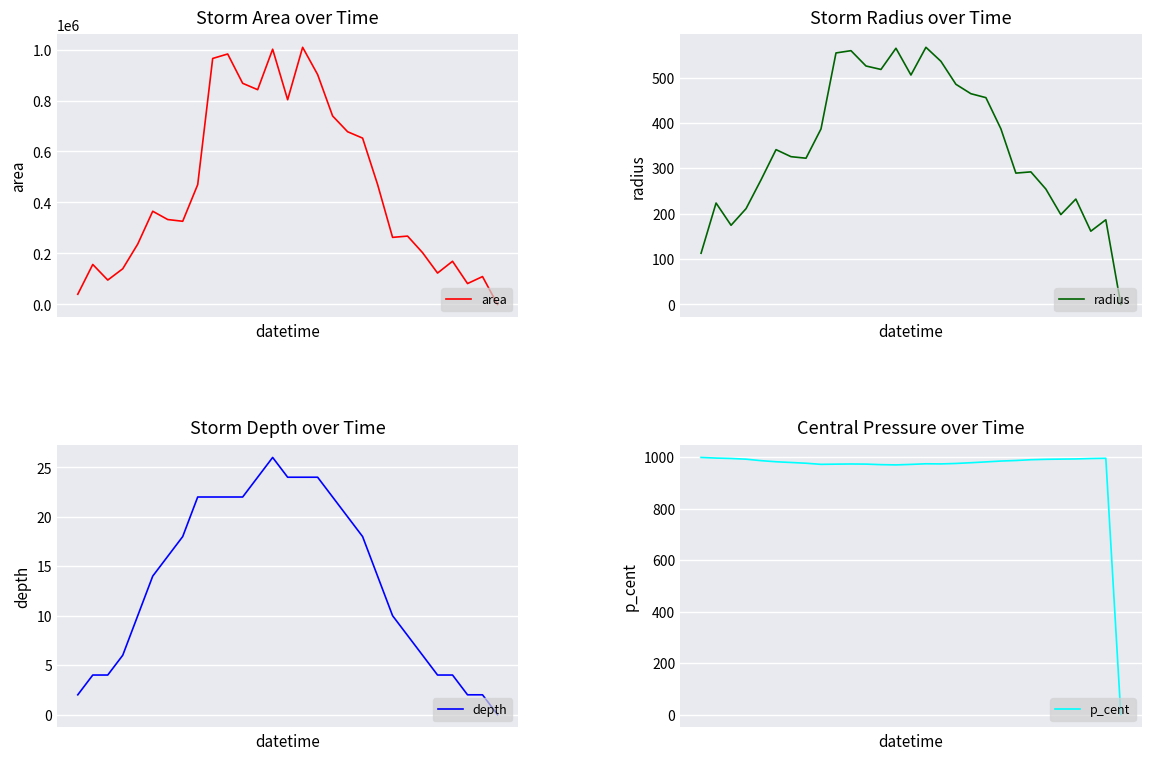

Between 3 and 4, which series saw the biggest shift?

area